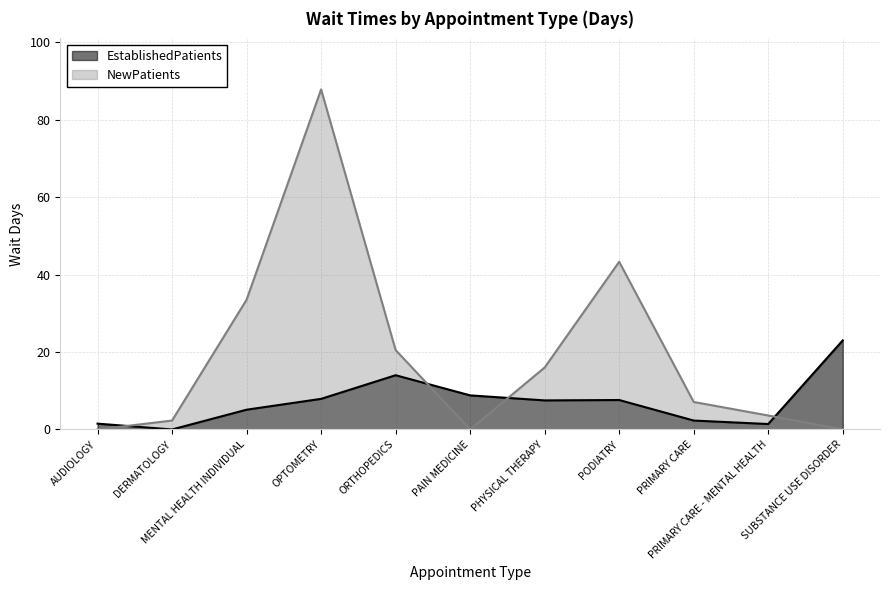

What is the label of the 8th point from the right?

OPTOMETRY